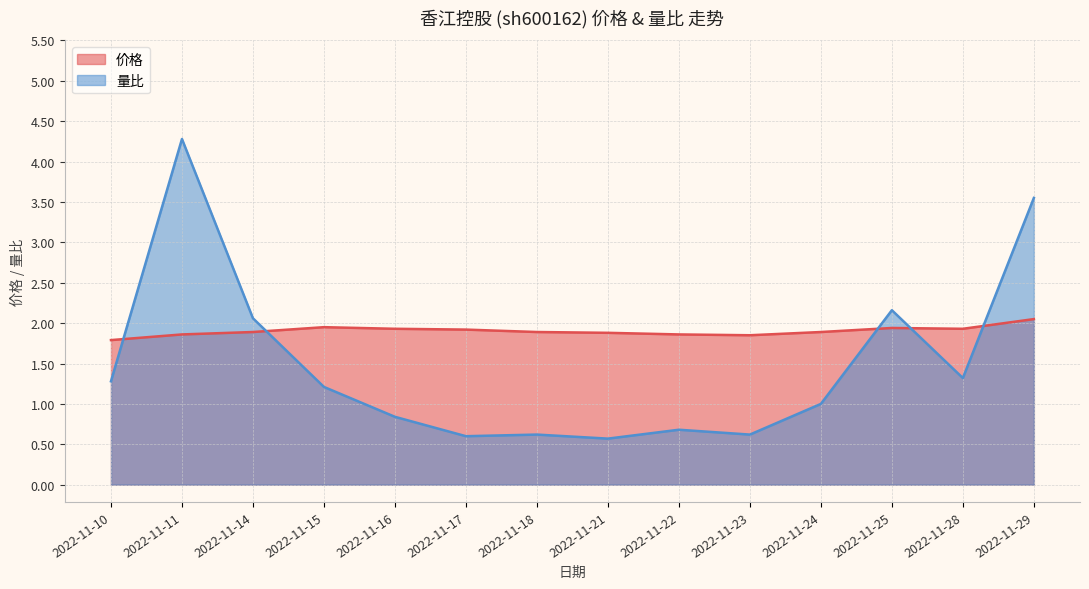

Which series has the largest range (max minus min)?

量比